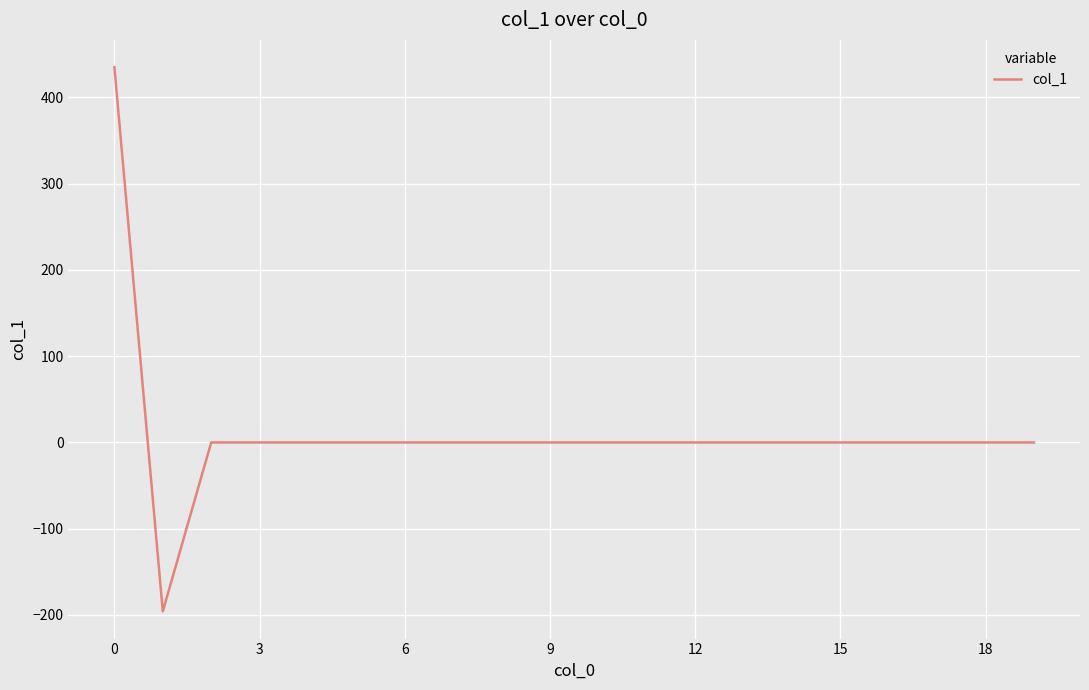

What is the smallest value displayed?

-195.9